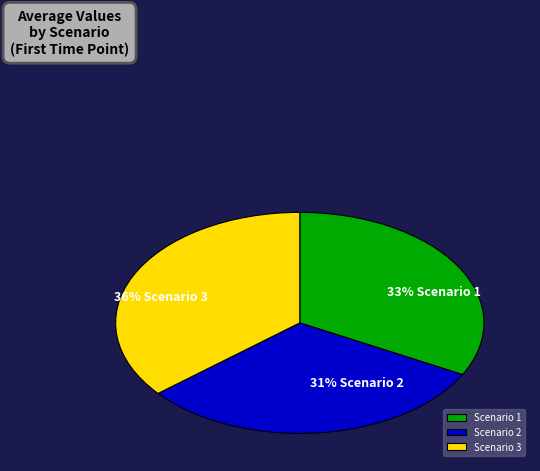

To the nearest percent, what percentage of the pie is Scenario 1?

33%